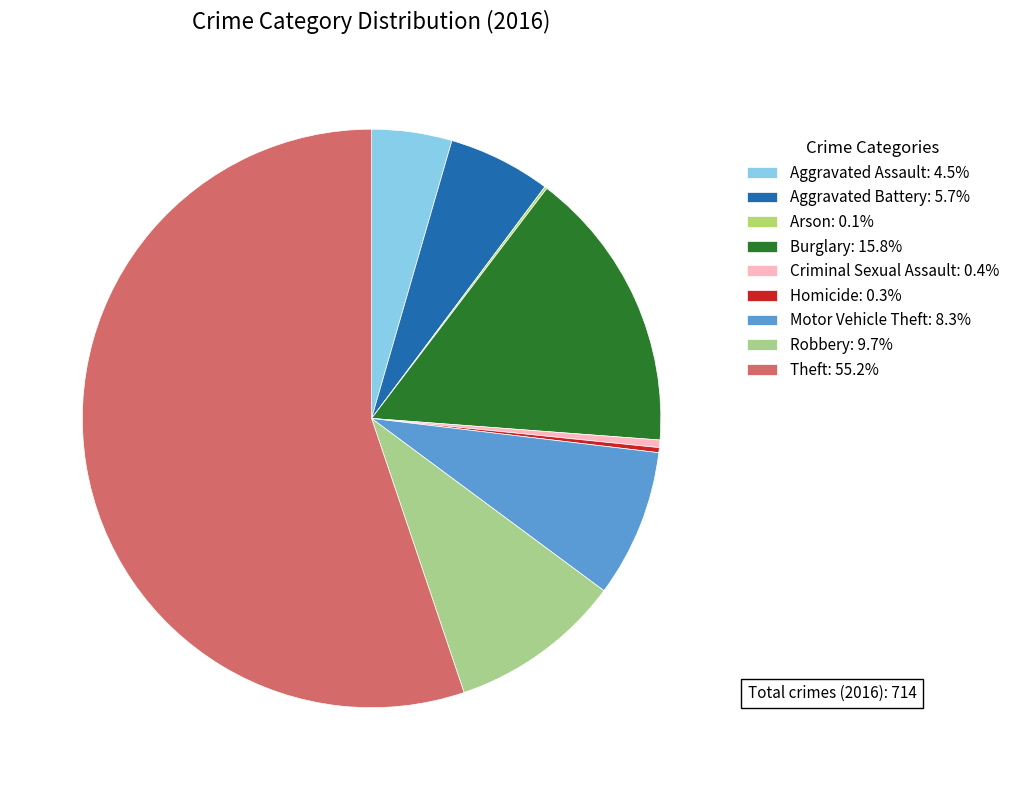

Rank the categories by value from lowest to highest.

Arson, Homicide, Criminal Sexual Assault, Aggravated Assault, Aggravated Battery, Motor Vehicle Theft, Robbery, Burglary, Theft